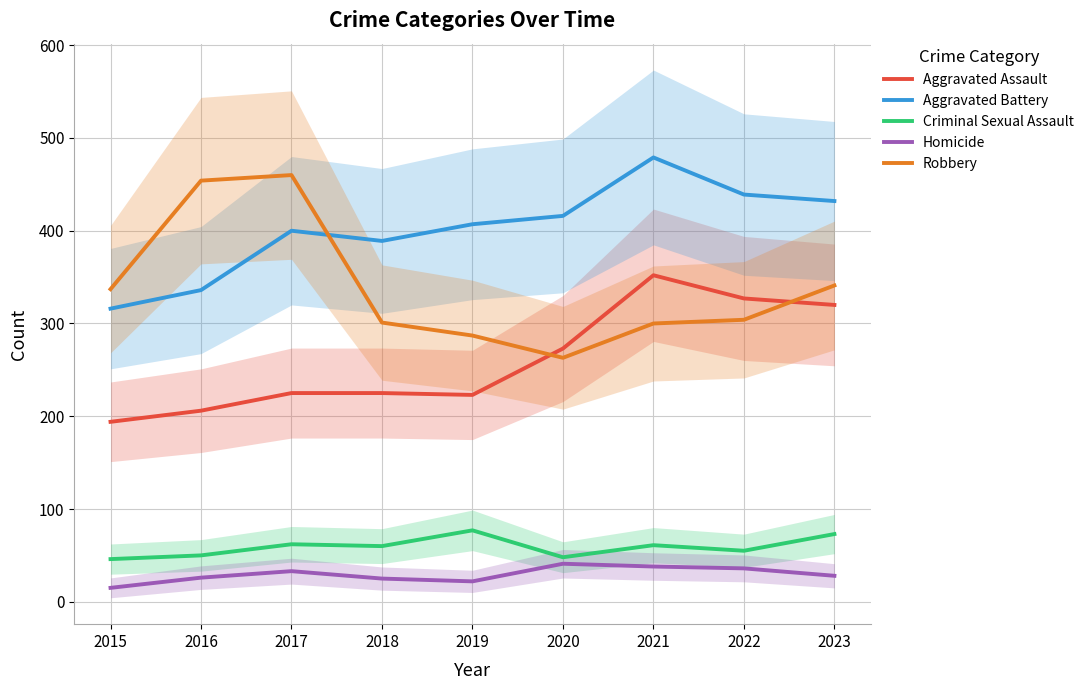

In Robbery, how many points are higher than both neighbors (excluding endpoints)?

1